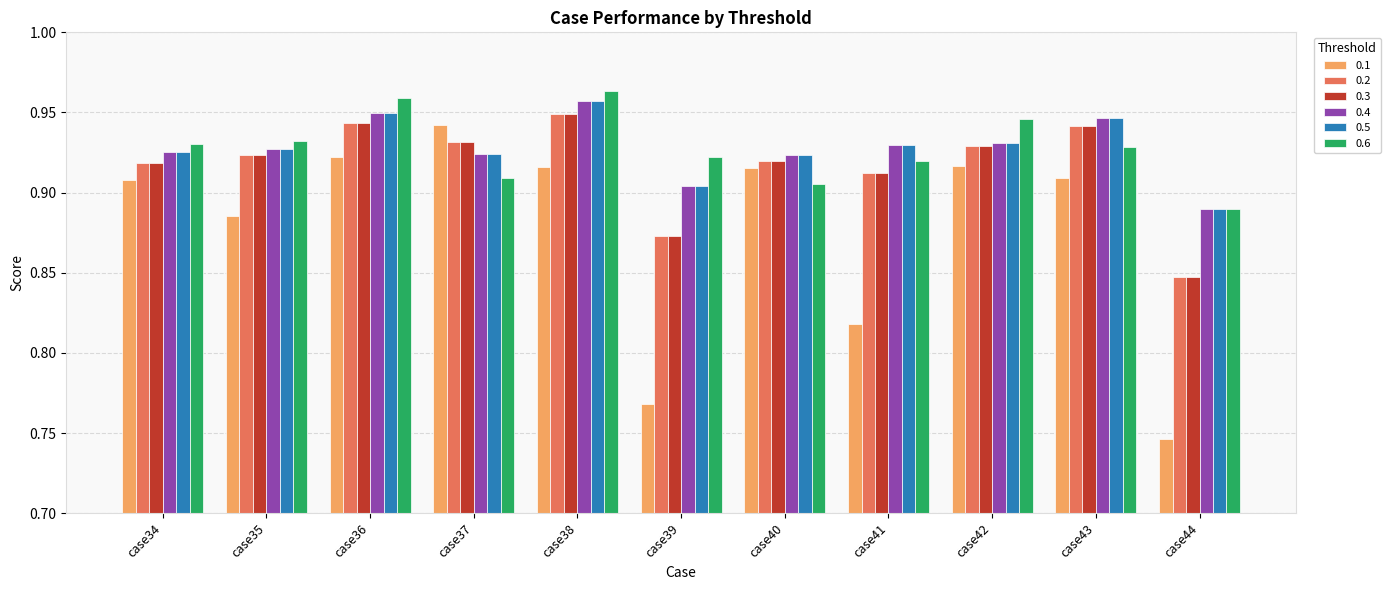

What is the sum of all 0.4 values?

10.2